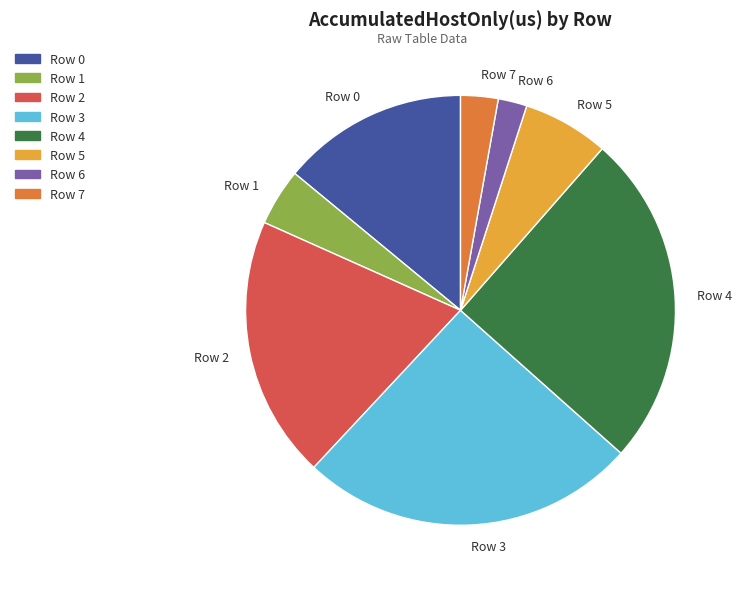

The Row 6 slice represents 9% of the pie. True or false?

False